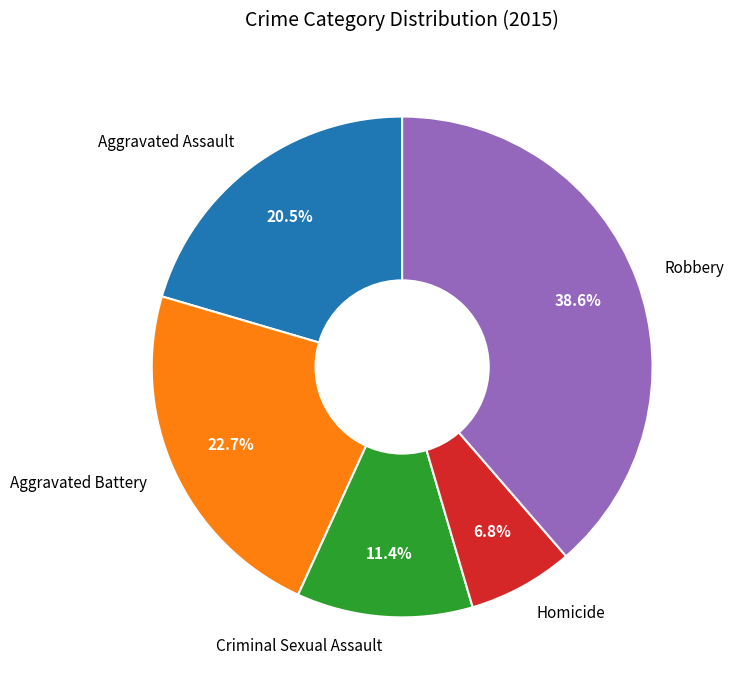

To the nearest percent, what portion does Homicide represent?

7%